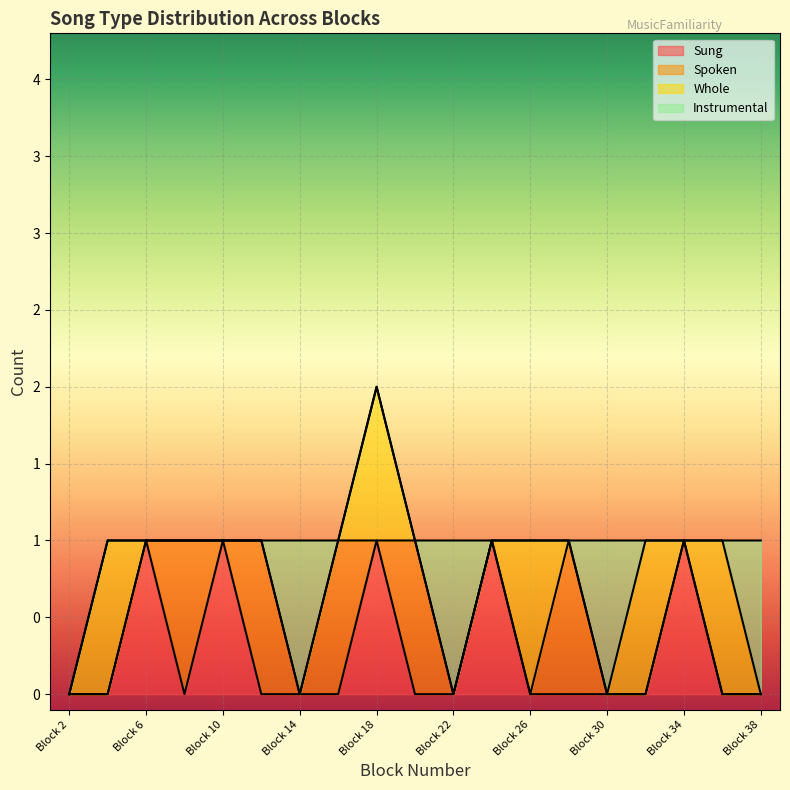

At which label is Instrumental closest to 0?

Block 2